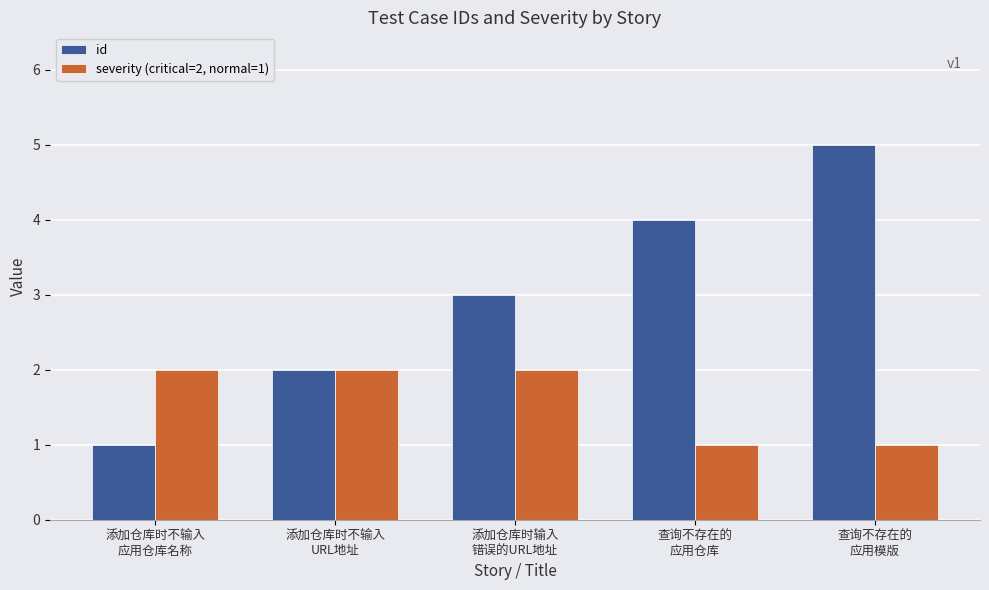

Which series has the largest range (max minus min)?

id